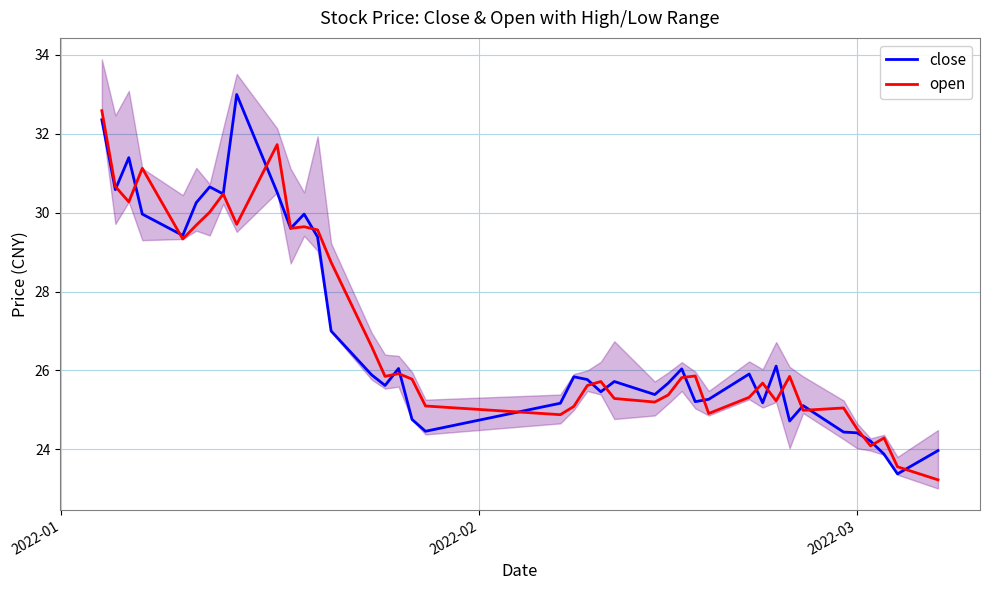

What is the highest value of the close series?

33.0